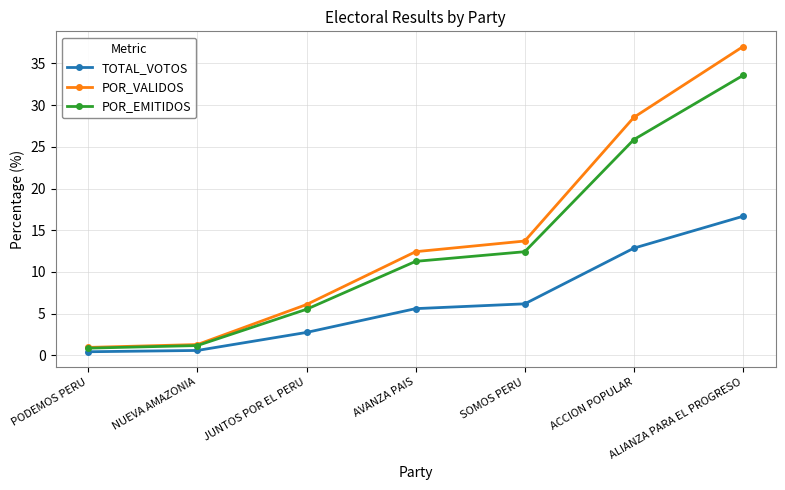

What is the value of the TOTAL_VOTOS point at the 7th from the left?

16.7